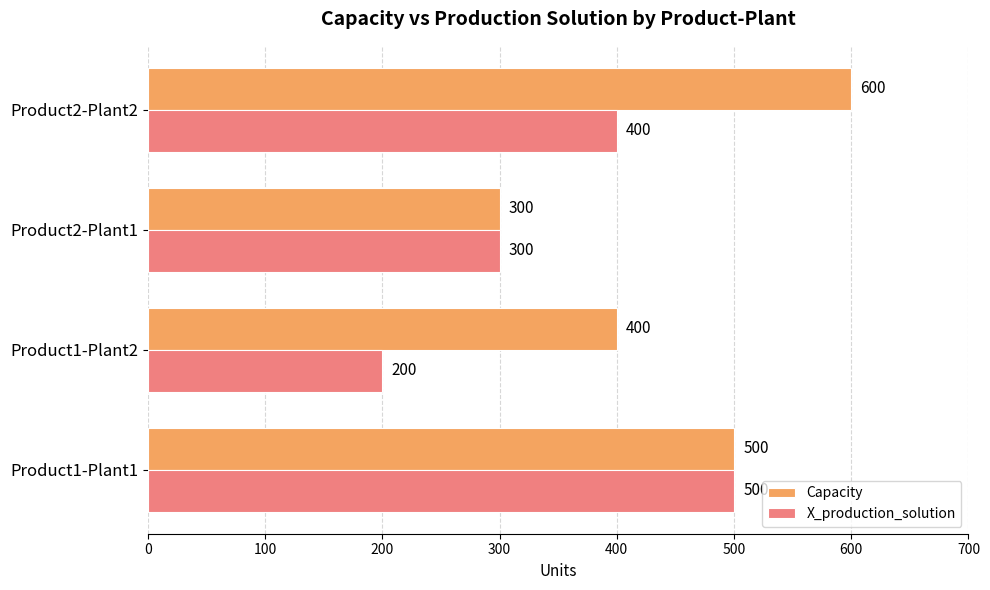

Which series has the largest total across all categories?

Capacity